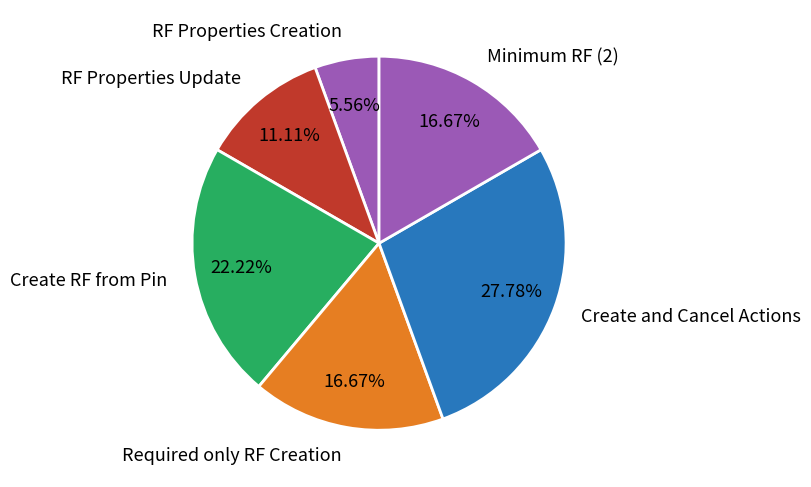

Is it true that RF Properties Creation is 6% of the pie?

True